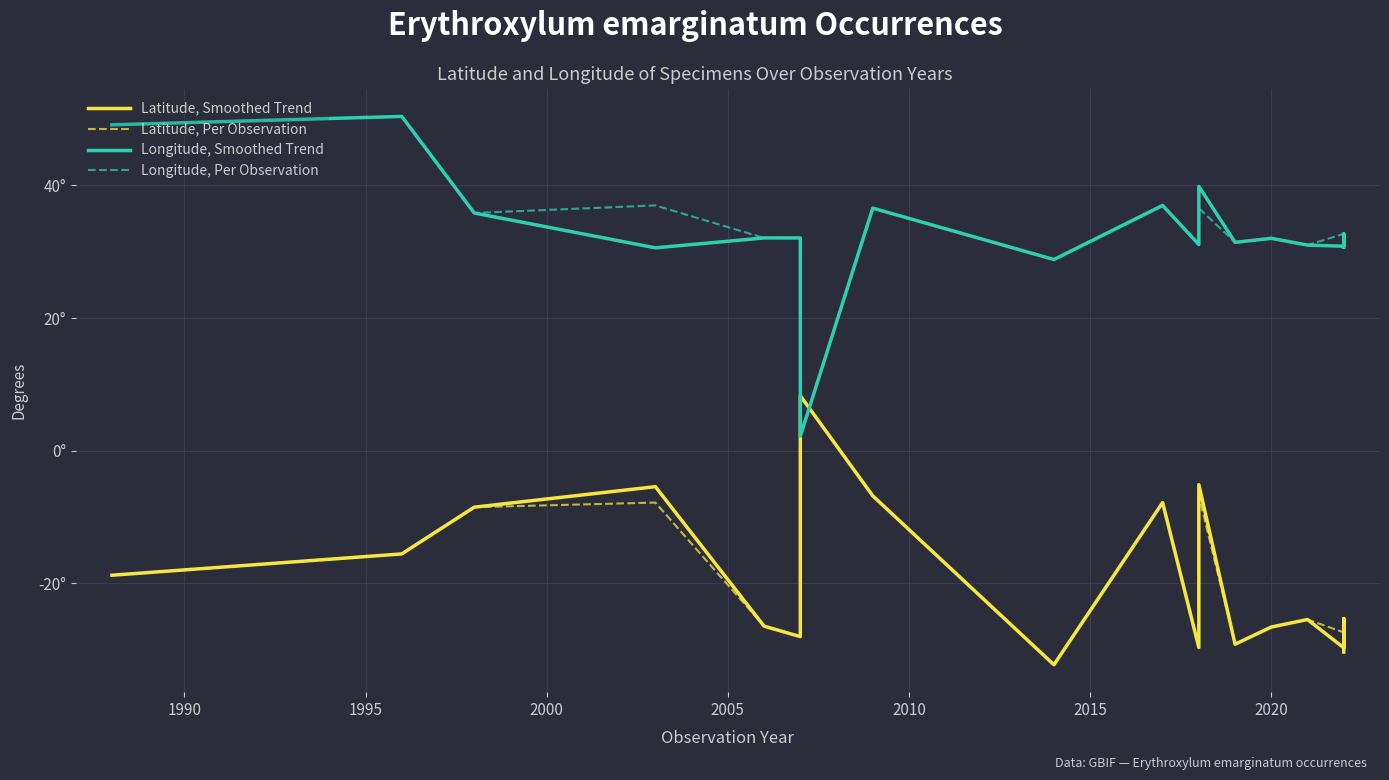

The value of Longitude, Per Observation at 2010 is 32.1. True or false?

True